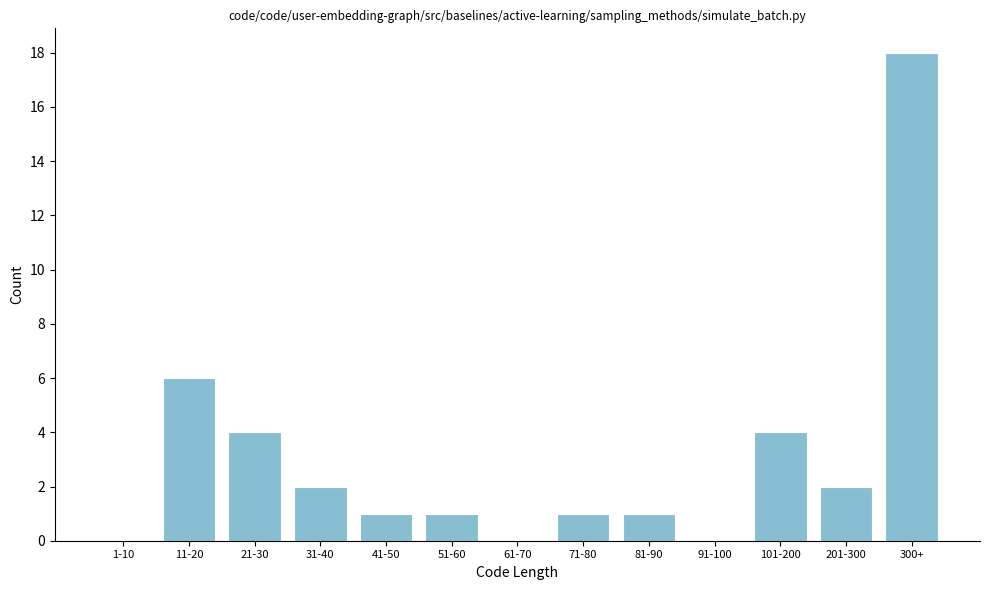

Reading left to right, what are all the values shown in this chart?

1-10=0	11-20=6	21-30=4	31-40=2	41-50=1	51-60=1	61-70=0	71-80=1	81-90=1	91-100=0	101-200=4	201-300=2	300+=18